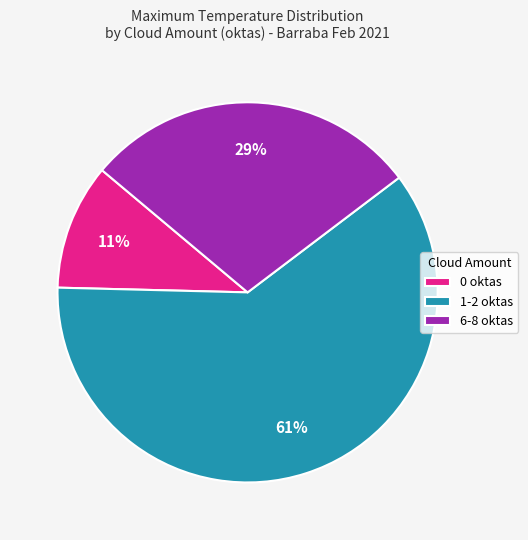

Rank the categories by value from highest to lowest.

1-2 oktas, 6-8 oktas, 0 oktas